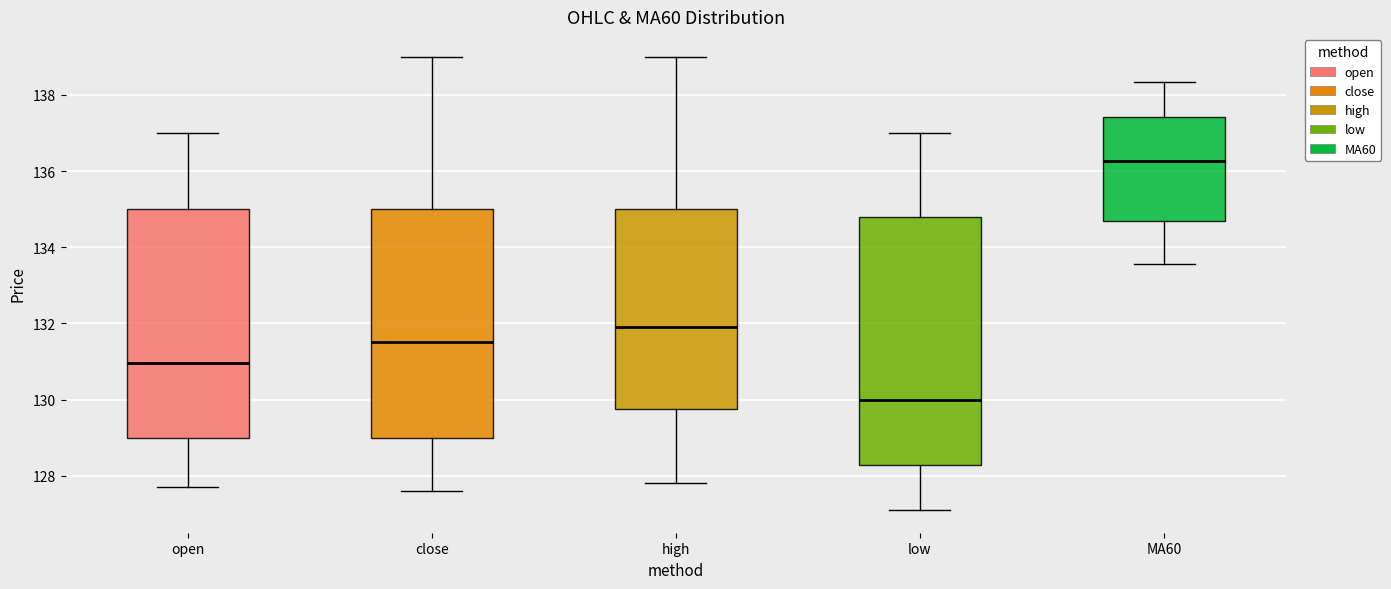

Reading left to right, read every box against the y-axis: the position of its median line, the range the box covers, and the ends of its whiskers. The values are not printed on the chart, so give them approximately, as read against the axis.

open: median 131.0, box 129.0 to 135.0, whiskers 127.8 to 137.0
close: median 131.6, box 129.0 to 135.0, whiskers 127.6 to 139.0
high: median 132.0, box 129.8 to 135.0, whiskers 127.8 to 139.0
low: median 130.0, box 128.2 to 134.8, whiskers 127.2 to 137.0
MA60: median 136.2, box 134.6 to 137.4, whiskers 133.6 to 138.4